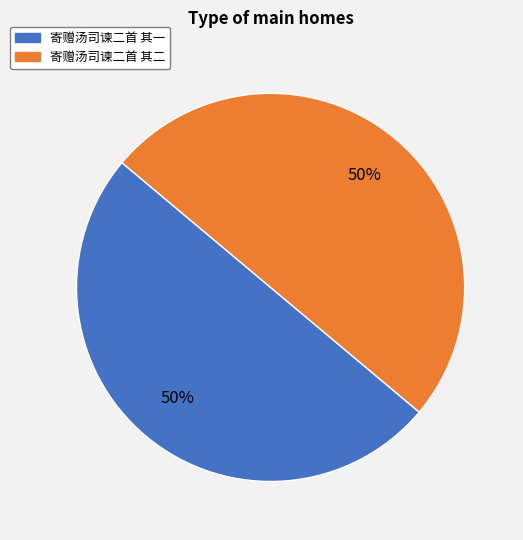

Combined, do 寄赠汤司谏二首 其二 and 寄赠汤司谏二首 其一 account for over 50%?

Yes